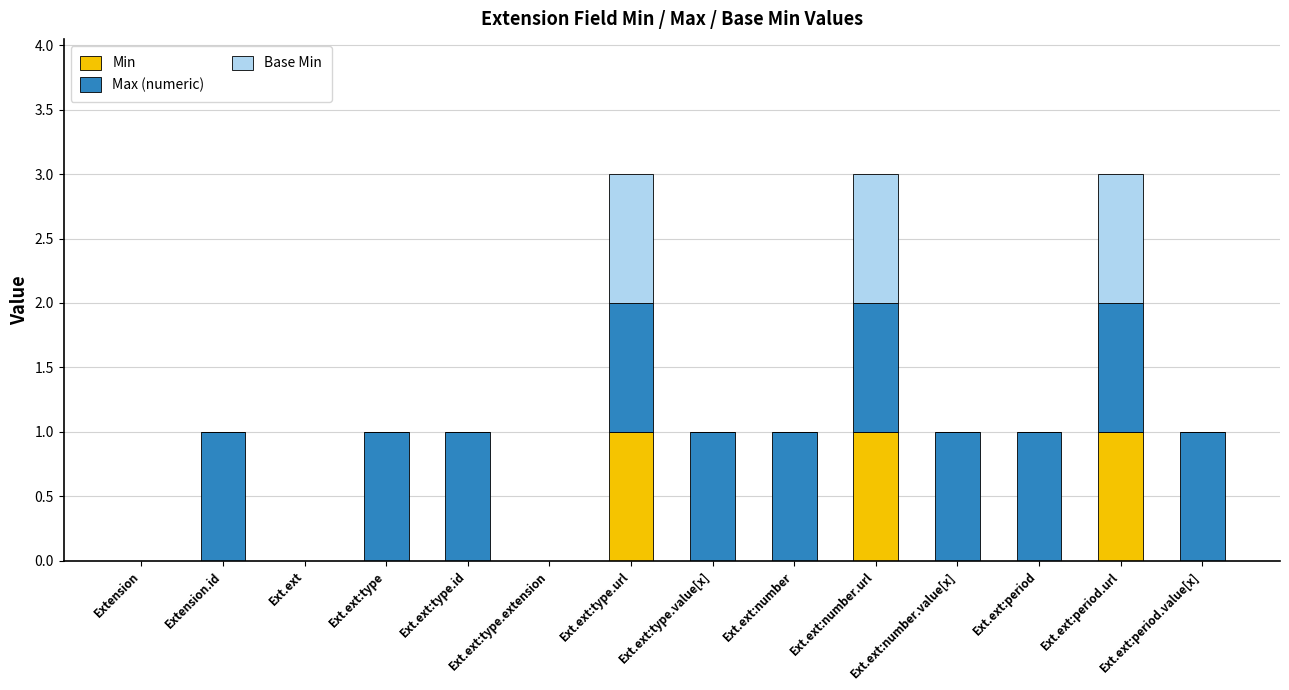

Is it true that Min equals 1 at Ext.ext:type.url?

True